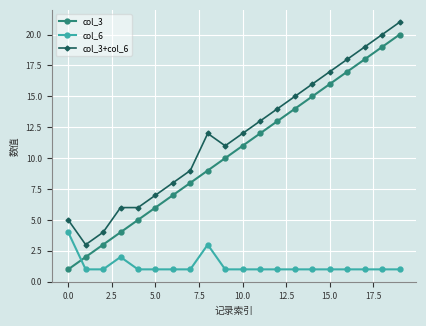

True or false: col_6 has more than 0 interior local peaks.

True